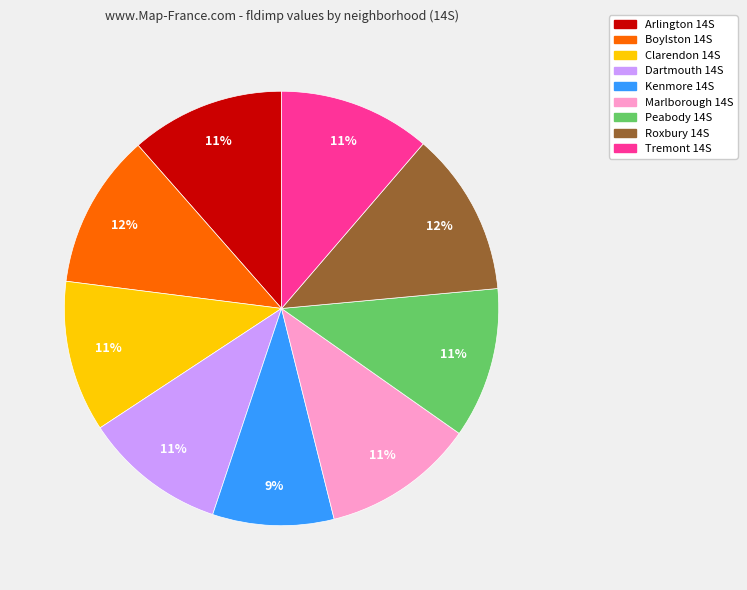

Do Tremont 14S and Boylston 14S together represent more than half of the pie?

No